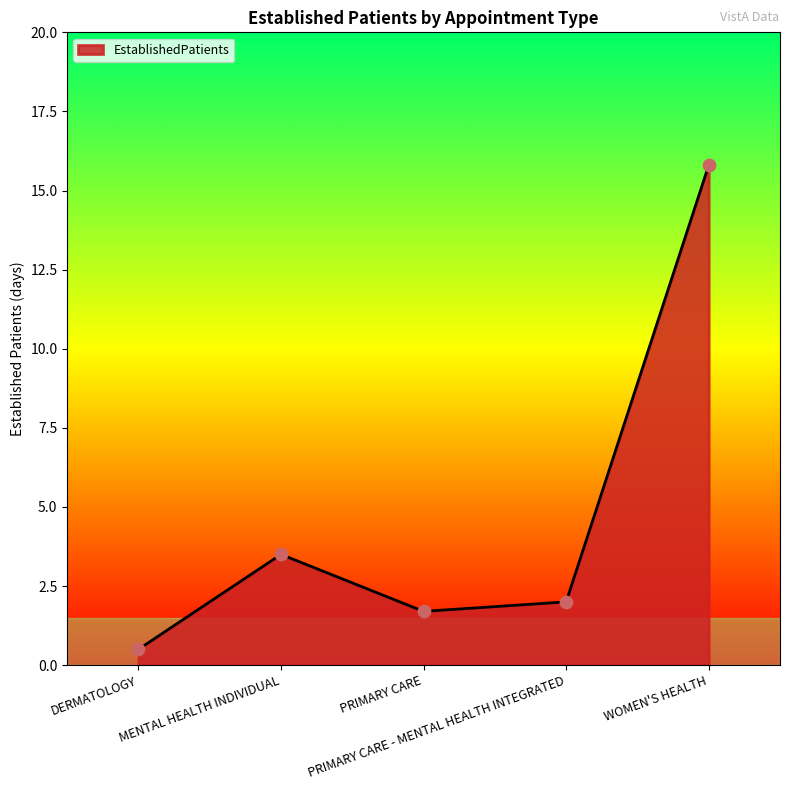

What is the change in value from PRIMARY CARE to PRIMARY CARE - MENTAL HEALTH INTEGRATED?

+0.3